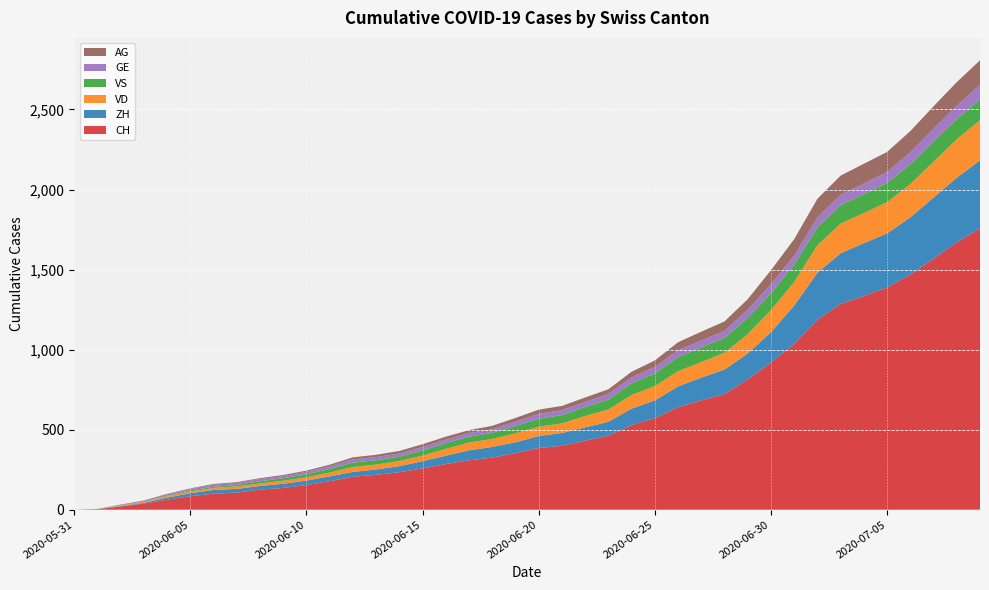

Reading left to right, what are all the values shown in this chart?

CH: 0	3	20	38	62	84	100	107	125	136	154	178	206	218	234	258	285	309	325	353	385	399	431	462	528	572	640	683	722	814	919	1037	1186	1285	1335	1388	1469	1568	1669	1758
ZH: 0	0	2	5	13	19	23	23	23	26	28	30	30	33	38	45	52	62	67	68	75	80	83	87	103	111	130	142	153	162	190	238	294	317	330	338	357	382	405	424
VD: 0	0	4	6	9	11	13	15	16	19	20	24	31	31	32	35	43	48	50	56	58	60	71	77	86	89	95	97	105	121	138	147	172	185	188	195	208	224	240	252
VS: 0	1	2	2	4	6	7	9	14	15	19	23	27	27	27	32	36	37	38	46	50	52	56	62	72	80	88	92	93	101	105	108	112	116	118	120	123	126	126	128
GE: 0	1	4	6	8	10	13	13	14	14	16	16	20	20	20	22	22	23	23	27	31	31	32	36	38	40	43	43	44	52	56	57	62	64	67	69	76	80	84	92
AG: 0	0	0	1	3	3	5	5	5	7	7	10	13	14	16	17	18	18	21	23	26	26	28	28	35	40	50	55	59	65	88	103	116	120	123	125	132	140	147	153